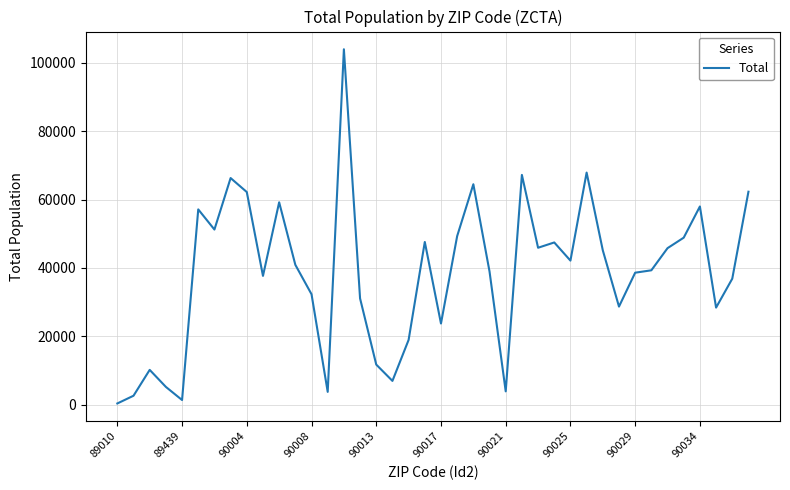

What is the difference between the maximum and minimum values?

103477